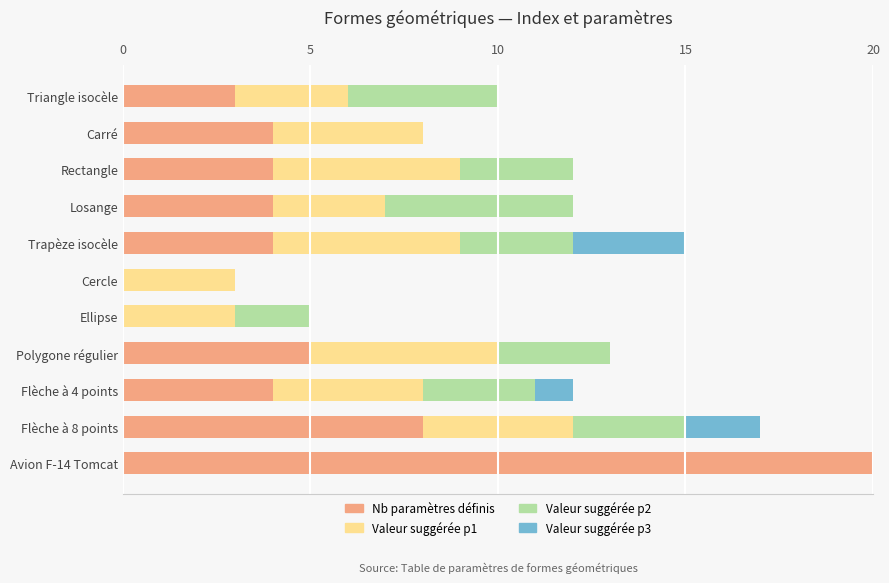

Between Losange and Avion F-14 Tomcat, which series saw the biggest shift?

Nb paramètres définis